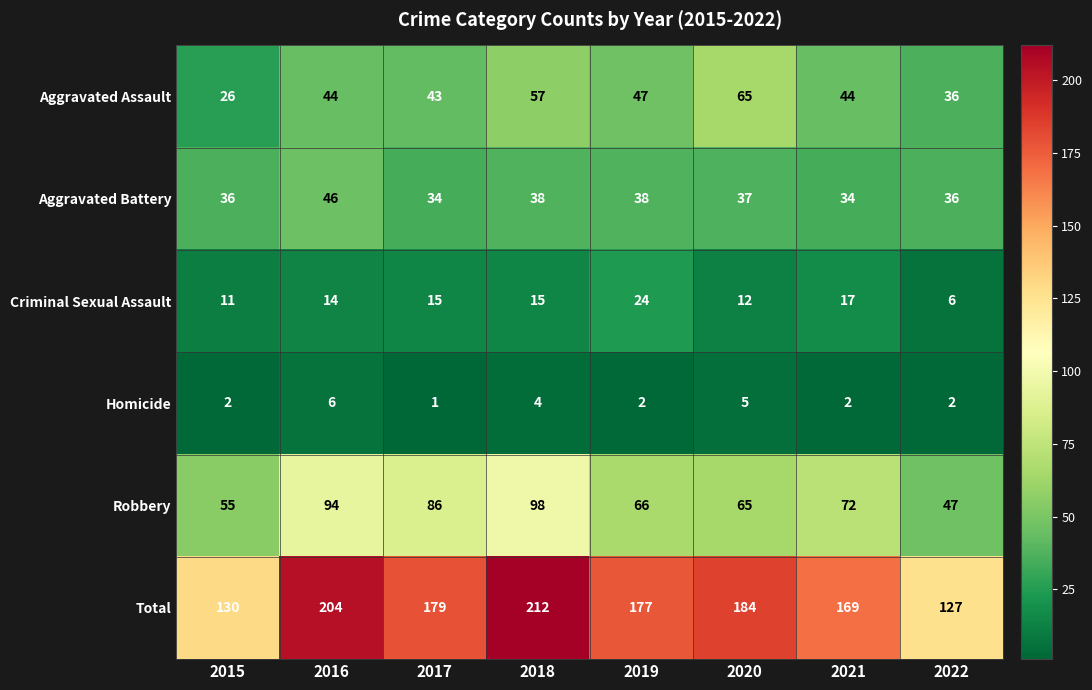

Between 2020 and 2022, which series saw the biggest shift?

Total